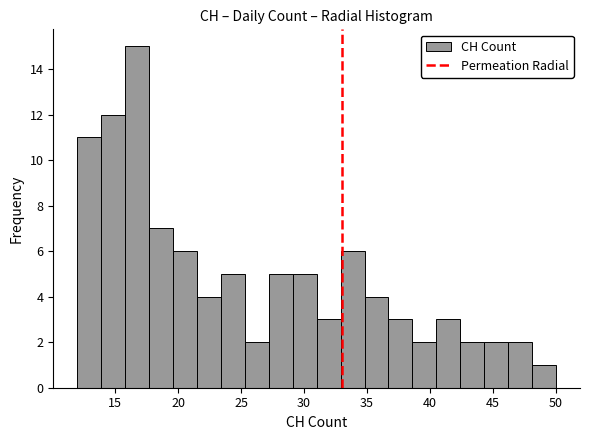

Read against the x-axis, roughly where is the centre of the tallest bar?

17.0